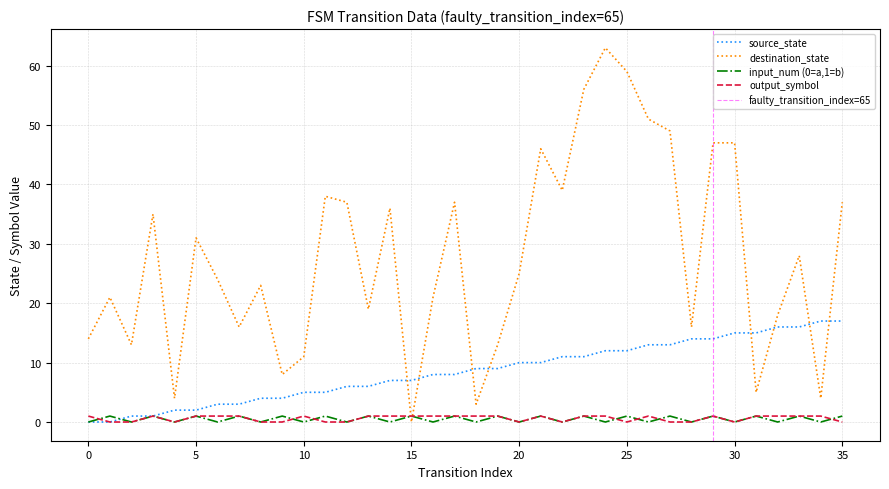

How many intersections are there between input_num (0=a,1=b) and source_state?

1